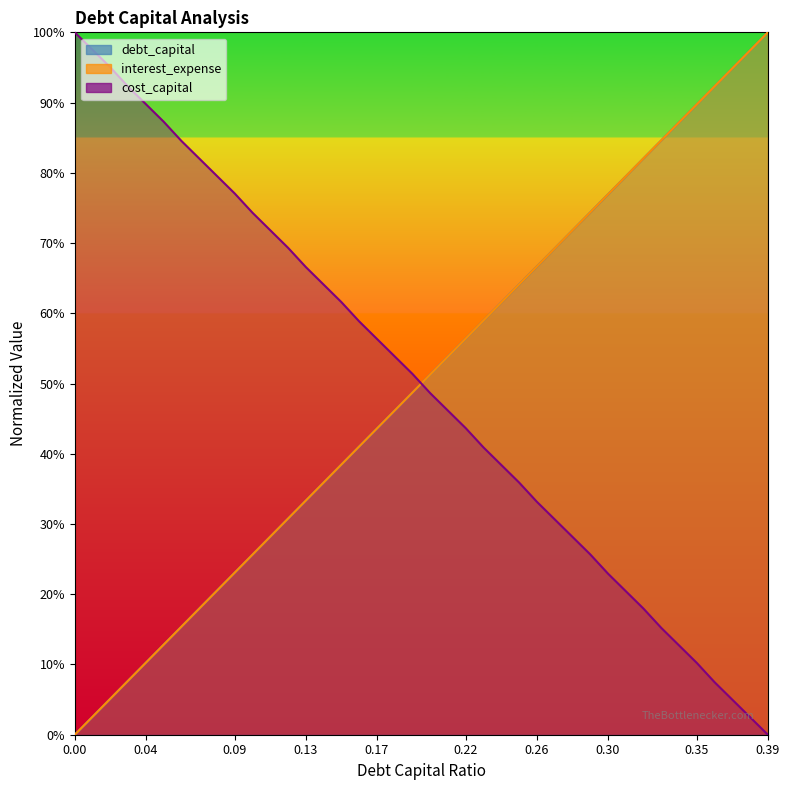

True or false: cost_capital has more than 2 points higher than both neighbors.

False